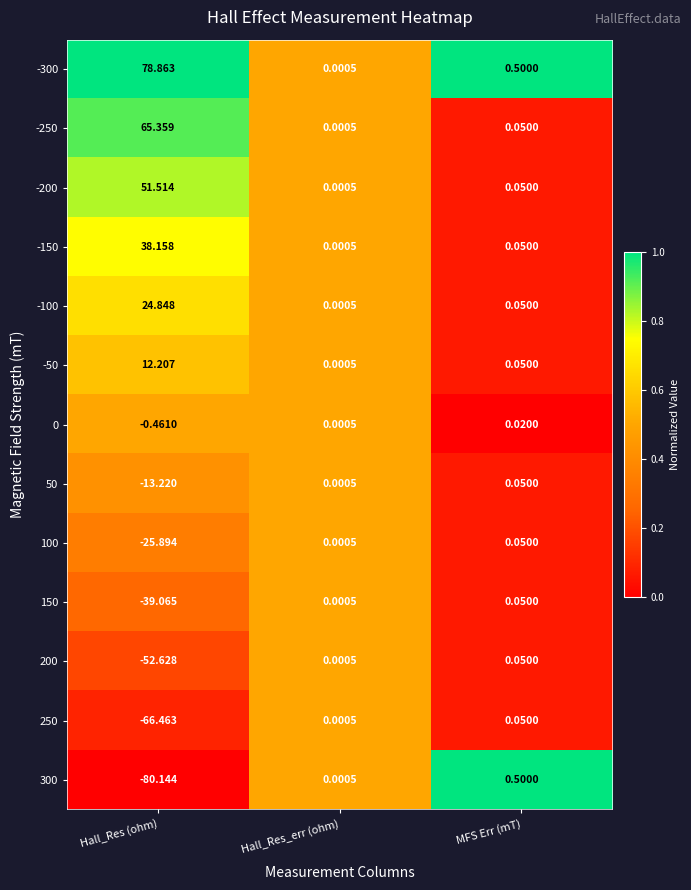

Rank the categories by -200 value from highest to lowest.

Hall_Res (ohm), MFS Err (mT), Hall_Res_err (ohm)